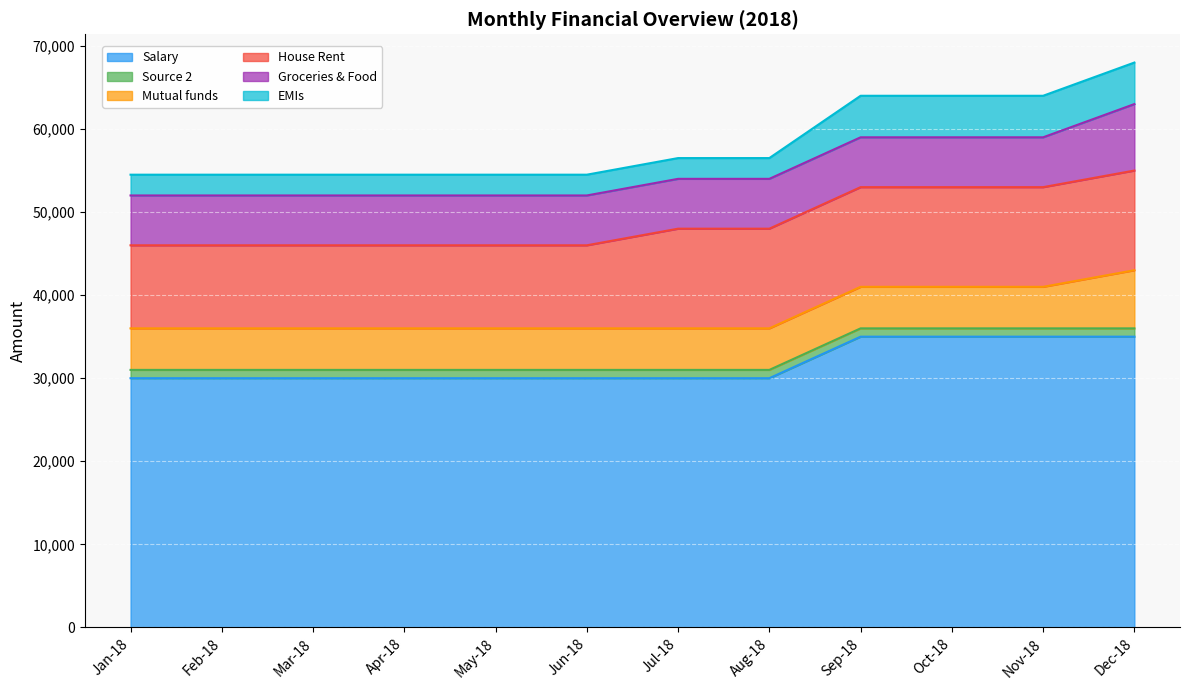

Which series has the largest total across all categories?

Salary